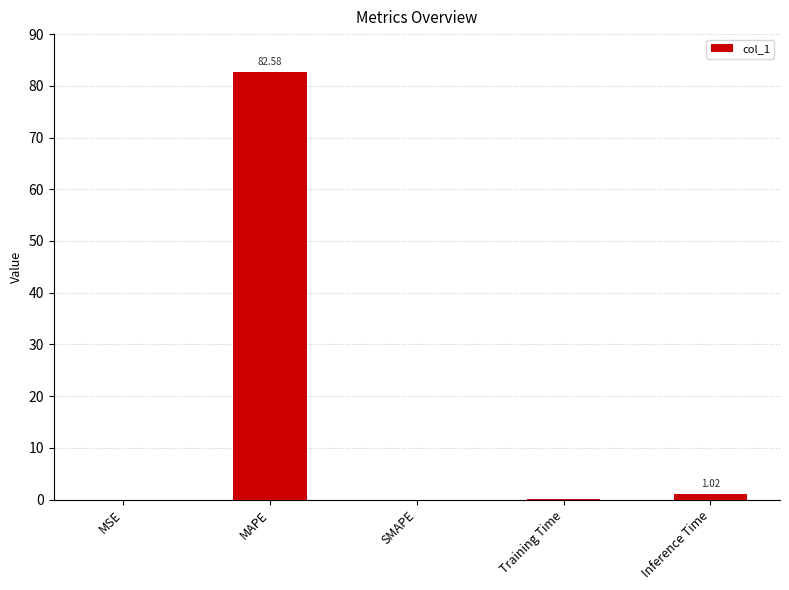

Between MAPE and MSE, which is larger?

MAPE